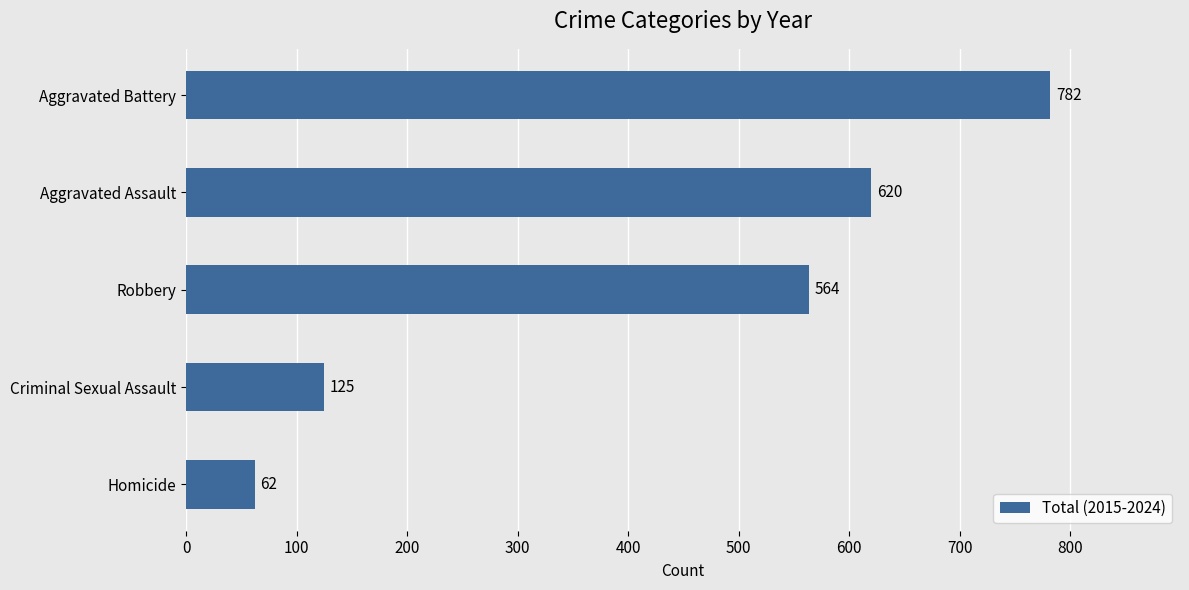

Reading bottom to top, list all the values displayed in this chart.

62	125	564	620	782